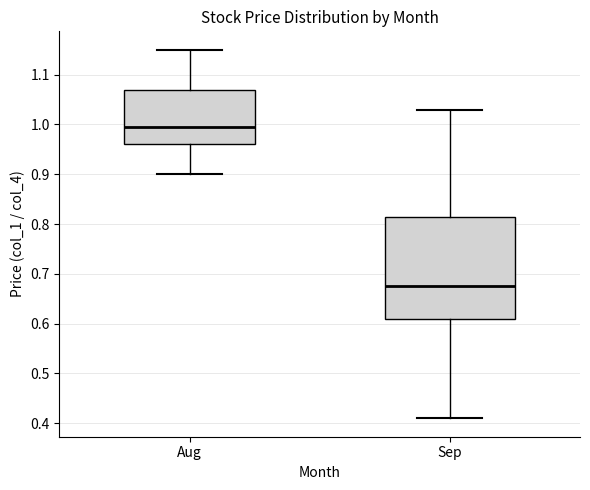

Where does the median line of the box for Sep sit on the y-axis? The values are not printed on the chart, so give them approximately, as read against the axis.

0.68